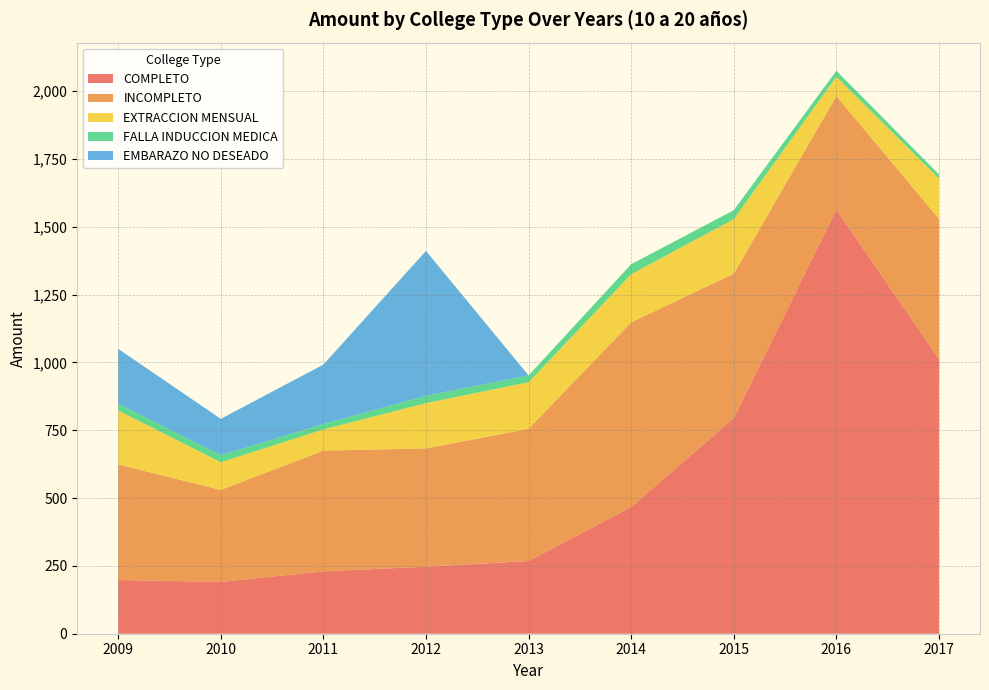

Reading right to left, transcribe all the data shown in this chart.

COMPLETO: 1013	1563	795	467	268	247	230	191	198
INCOMPLETO: 516	419	532	681	487	436	445	339	426
EXTRACCION MENSUAL: 149	71	201	177	172	167	78	102	199
FALLA INDUCCION MEDICA: 15	22	33	37	25	27	20	26	25
EMBARAZO NO DESEADO: 0	0	0	0	0	534	219	134	202